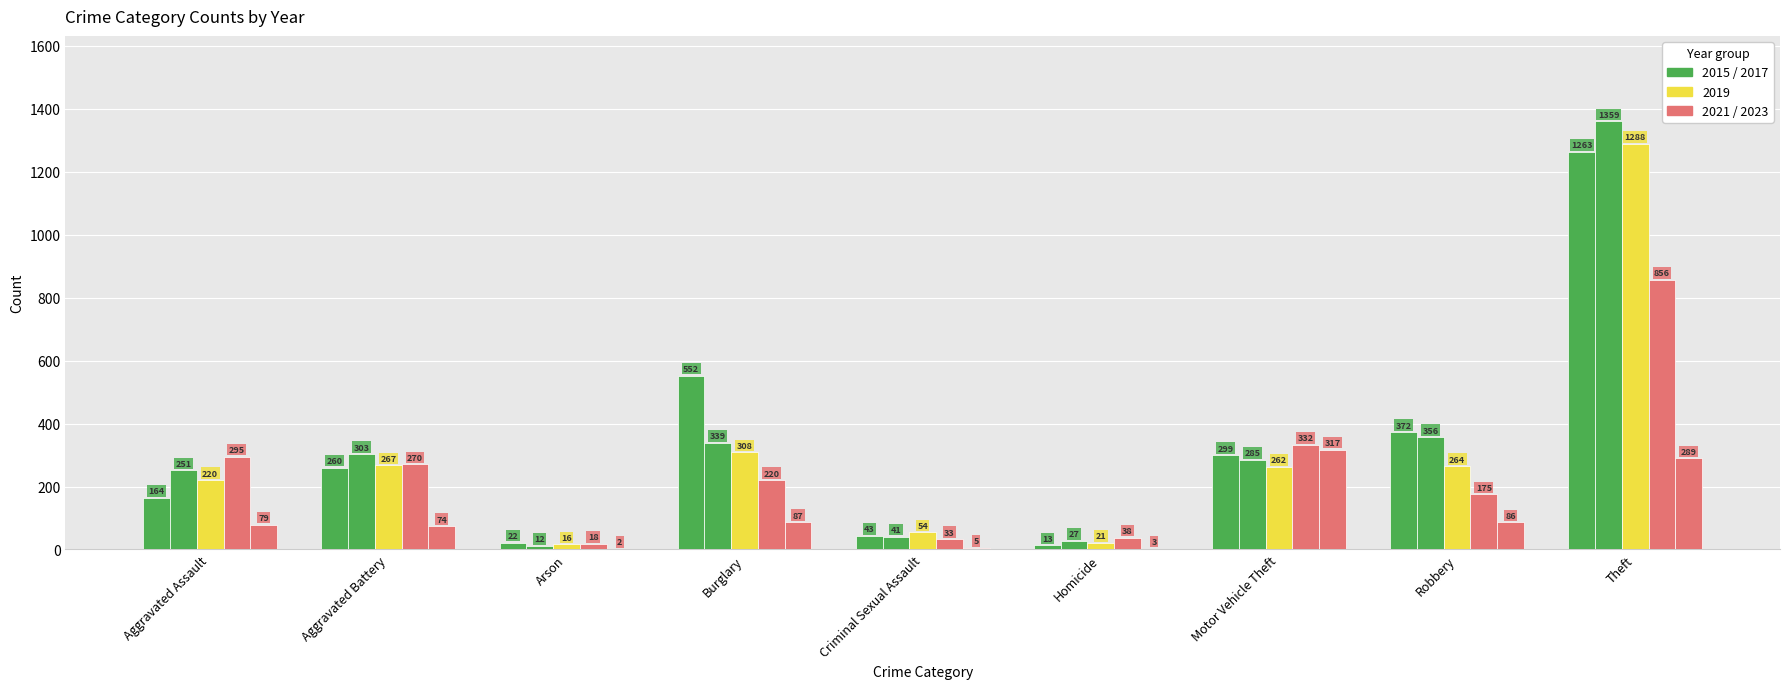

Are the bars horizontal?

No